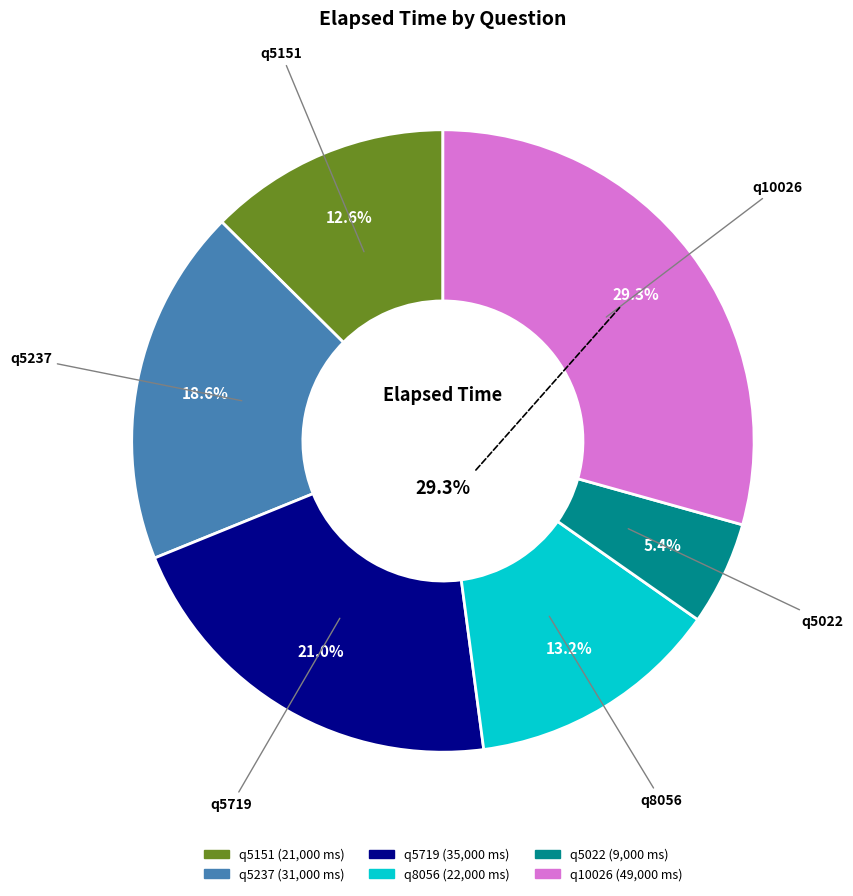

Do q10026 and q8056 together represent more than half of the pie?

No